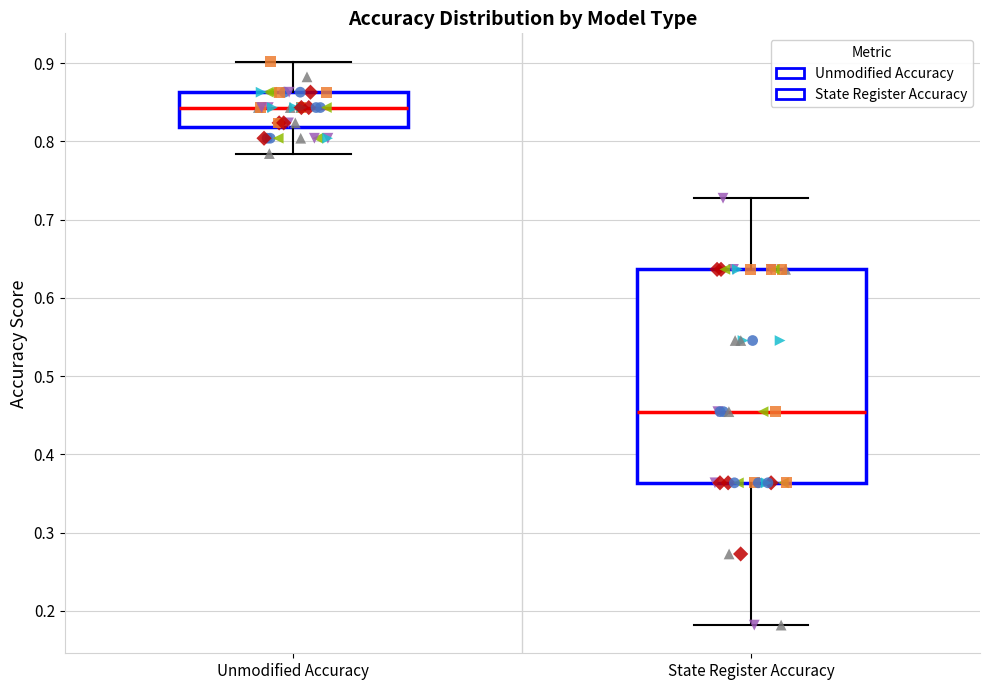

Reading left to right, read every box against the y-axis: the position of its median line, the range the box covers, and the ends of its whiskers. The values are not printed on the chart, so give them approximately, as read against the axis.

Unmodified Accuracy: median 0.84, box 0.82 to 0.86, whiskers 0.78 to 0.90
State Register Accuracy: median 0.45, box 0.36 to 0.64, whiskers 0.18 to 0.73